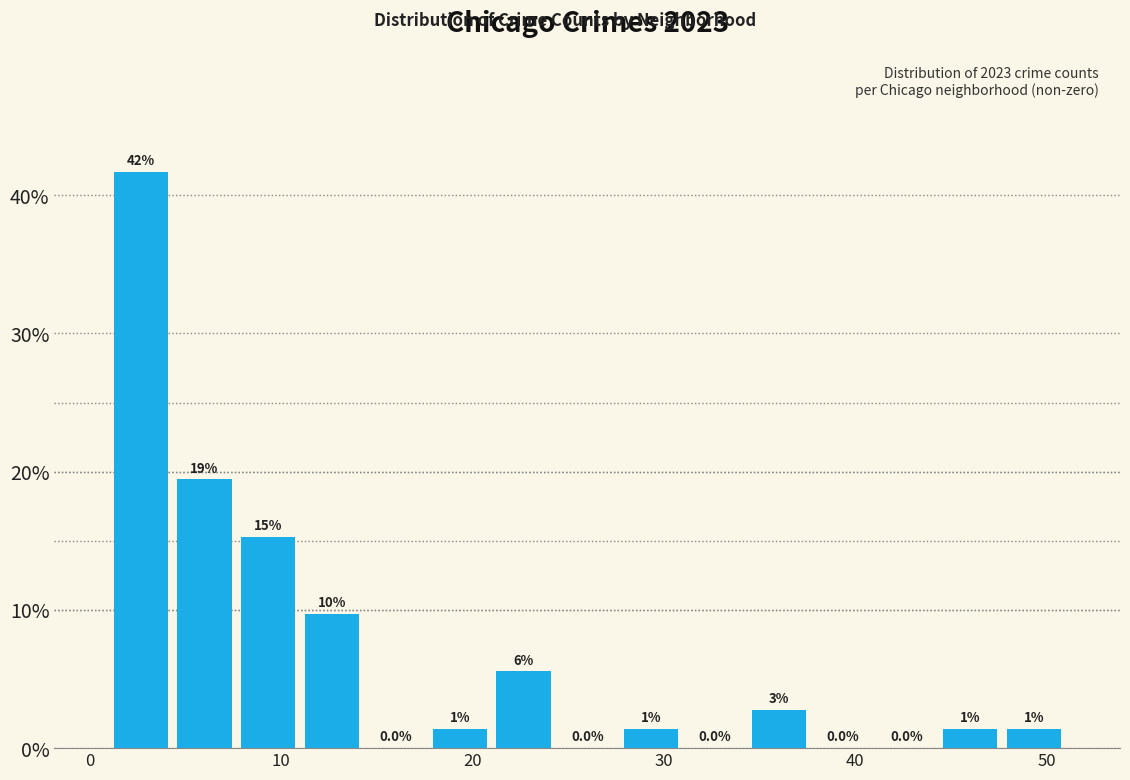

Around what value on the x-axis is the tallest bar? Give the approximate position of its centre, as read against the axis.

3